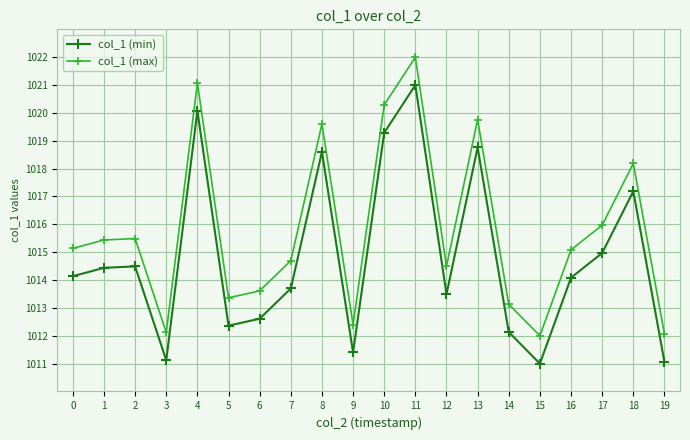

Does the chart display data point markers on the line(s)?

Yes